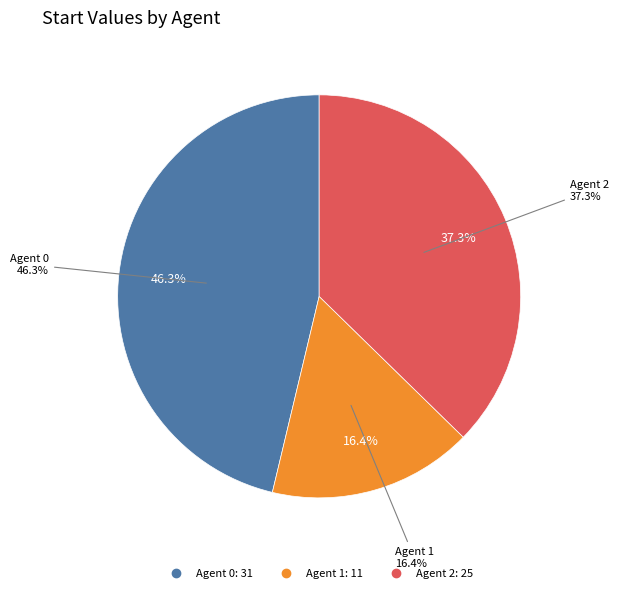

The Agent 1 slice represents 16% of the pie. True or false?

True